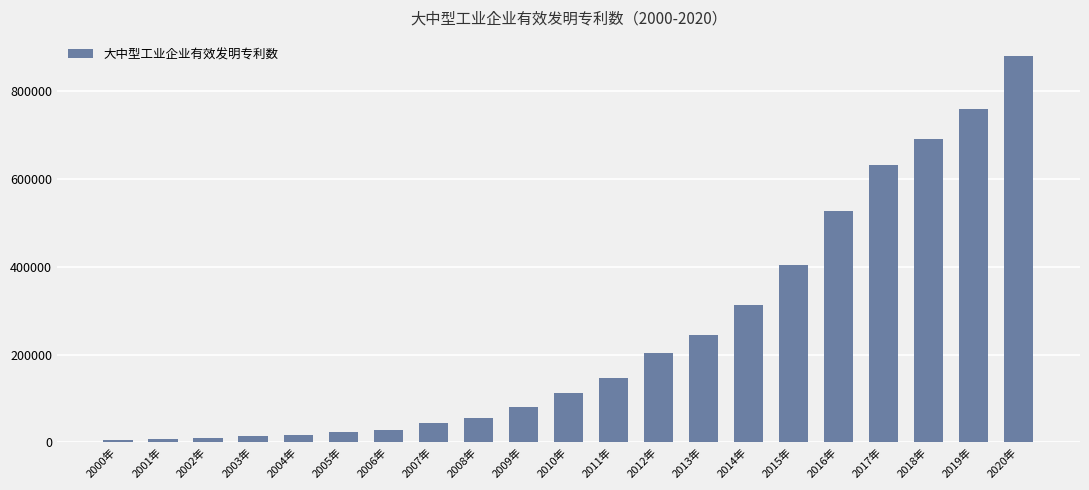

What is the average value?

248048